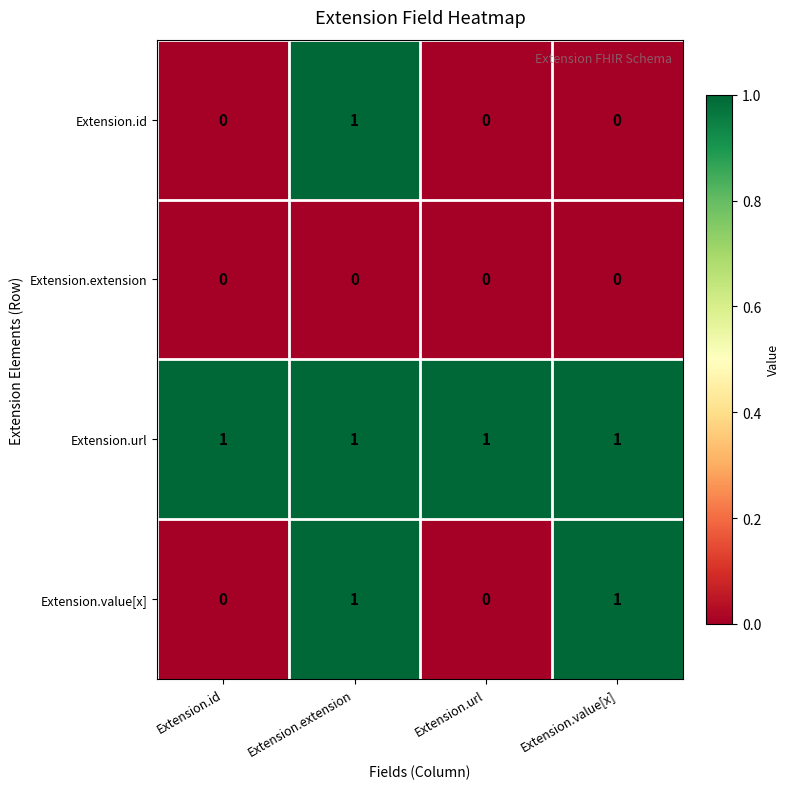

Count the Extension.id values in the range 0 to 1.

4